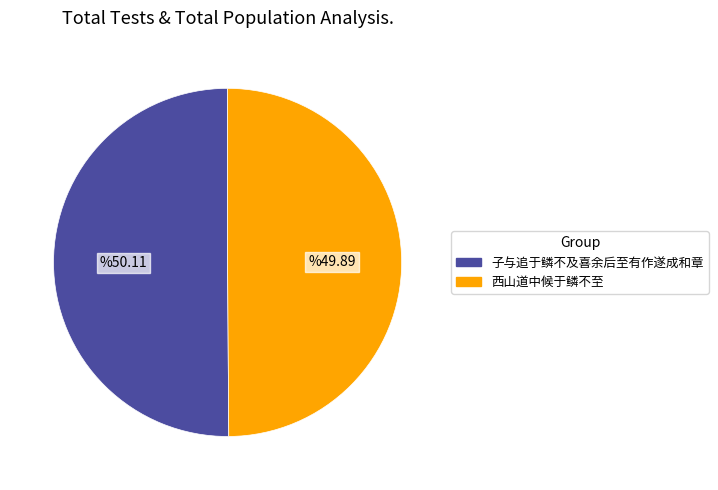

What is the ratio of the value at 子与追于鳞不及喜余后至有作遂成和章 to the value at 西山道中候于鳞不至?

1.0